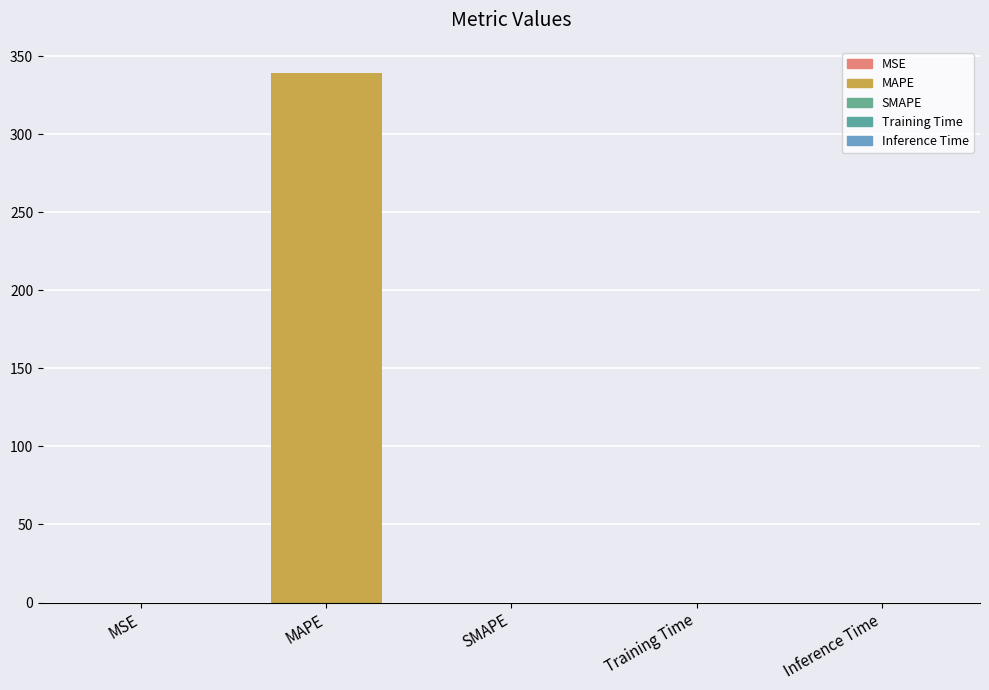

Which label corresponds to the smallest value in the chart?

SMAPE